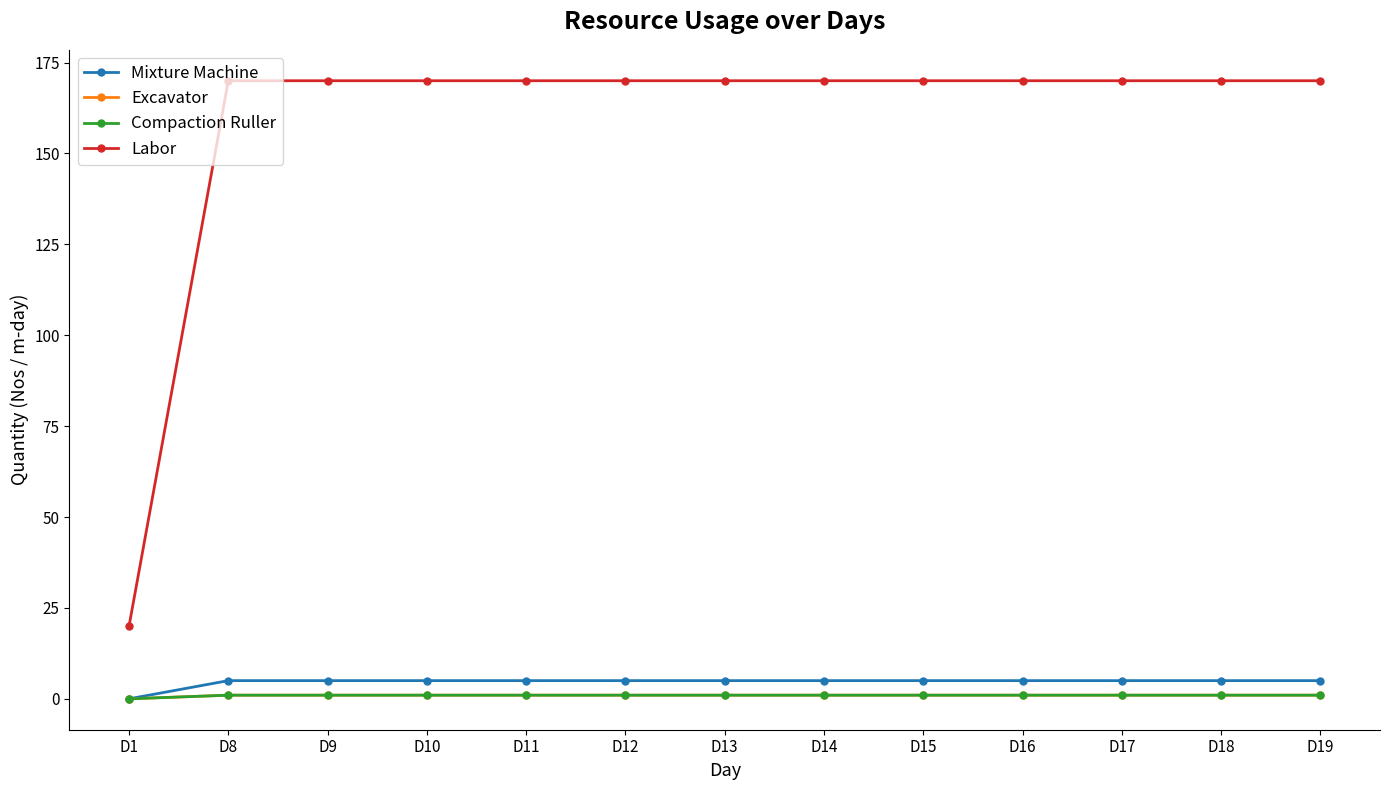

Is this an area chart (filled region under the line)?

No